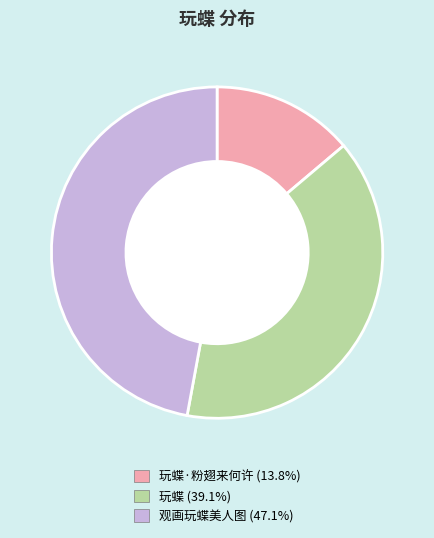

Count the number of slices in the pie.

3